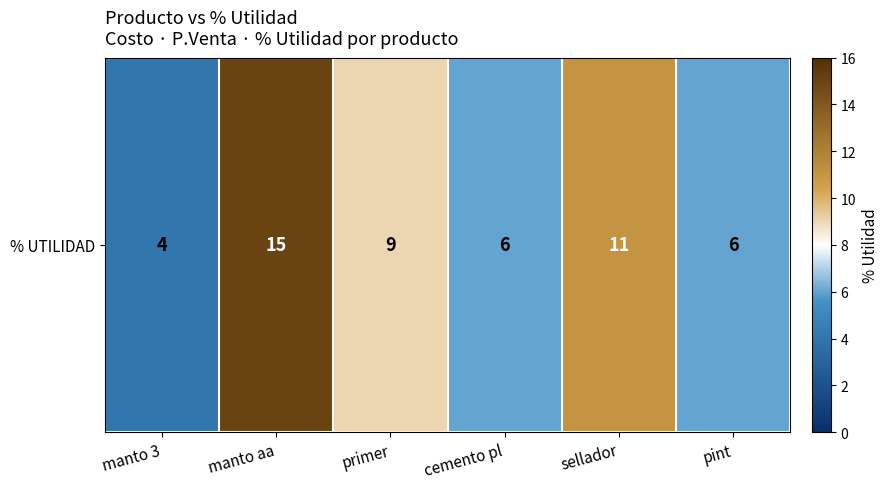

What is the change in value from manto aa to cemento pl?

-9